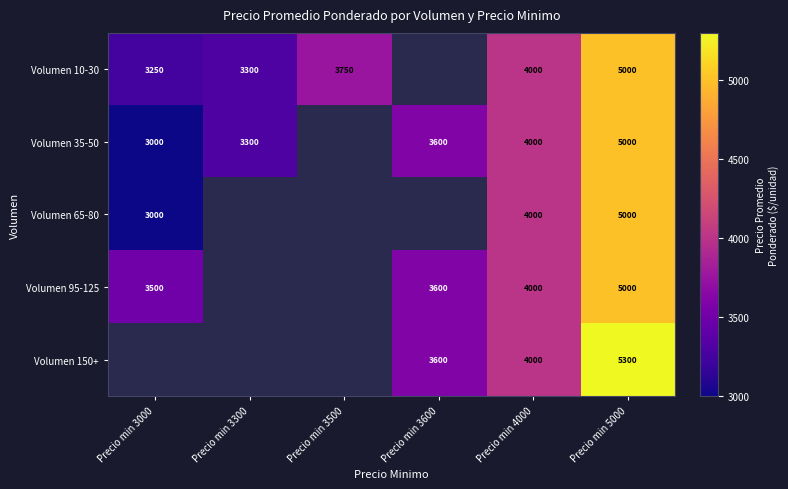

At which category is the sum across all series the highest?

Precio min 5000